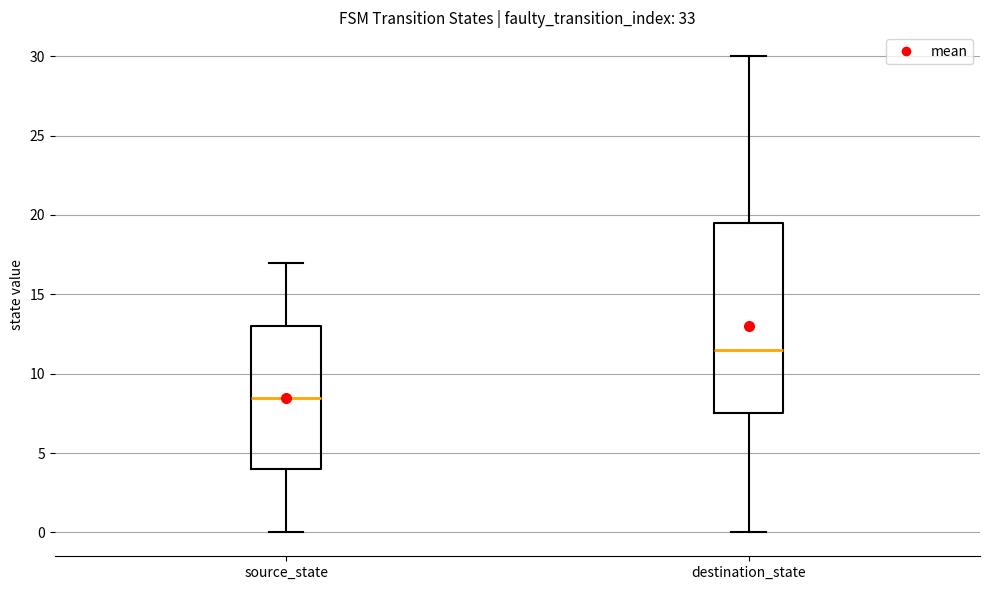

Where is the upper edge of the box for source_state on the y-axis? The values are not printed on the chart, so give them approximately, as read against the axis.

13.0